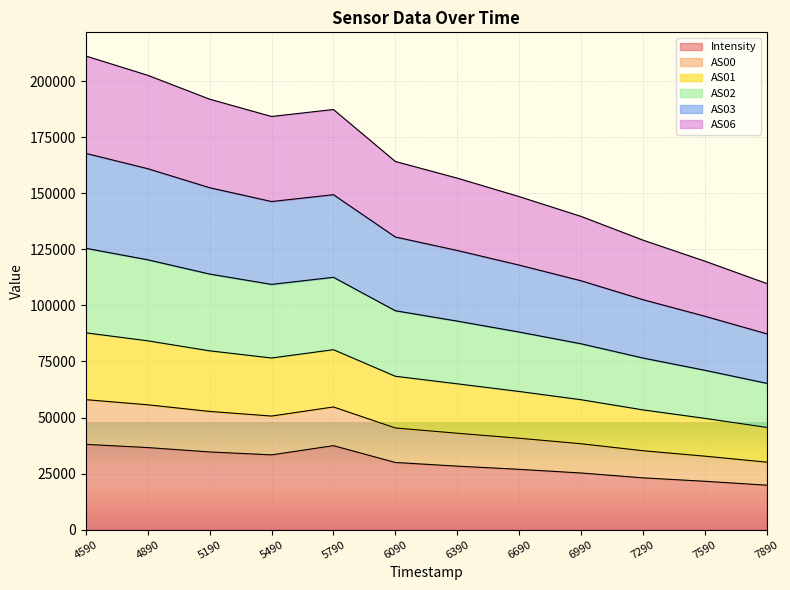

Count the number of data series in this chart.

6